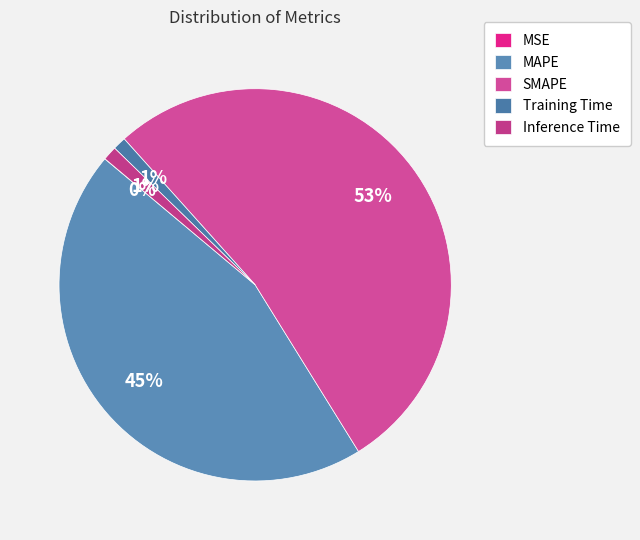

Approximately how many times larger is the value at SMAPE compared to MAPE?

1.2